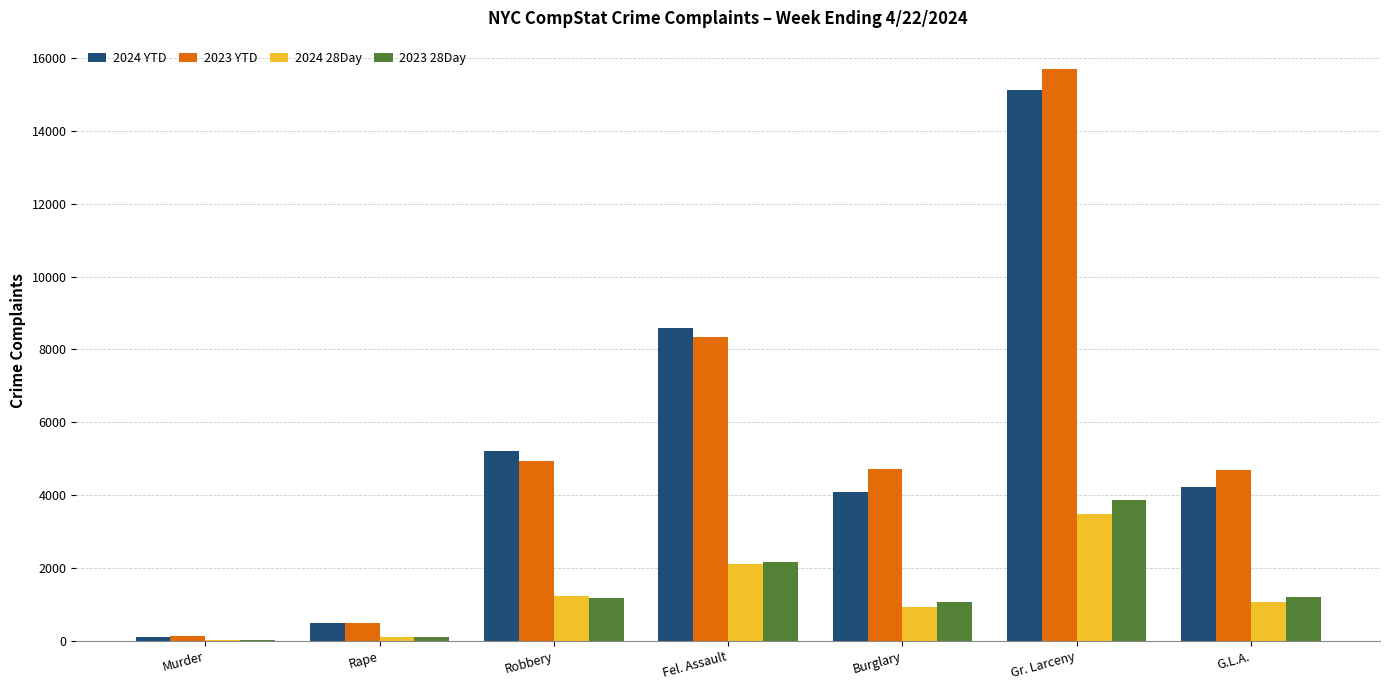

Which series changed the most between Gr. Larceny and G.L.A.?

2023 YTD